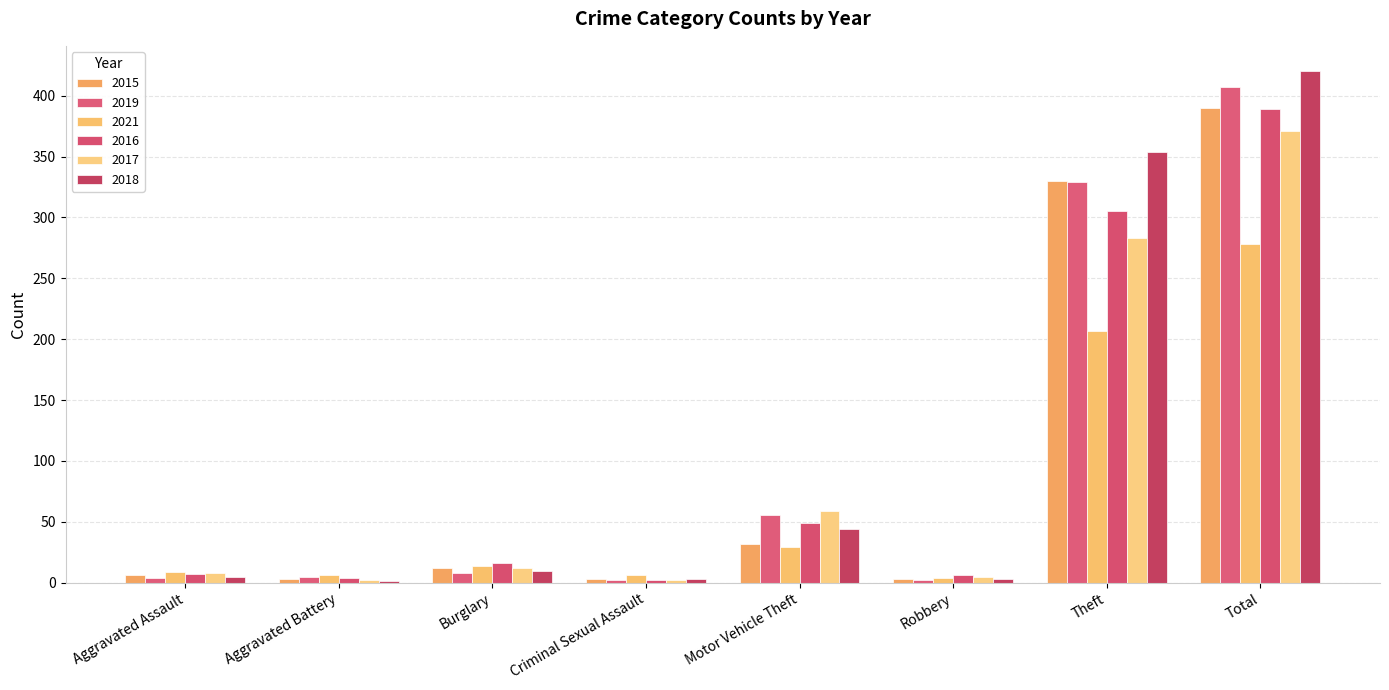

Is it true that 2016 equals 98 at Total?

False